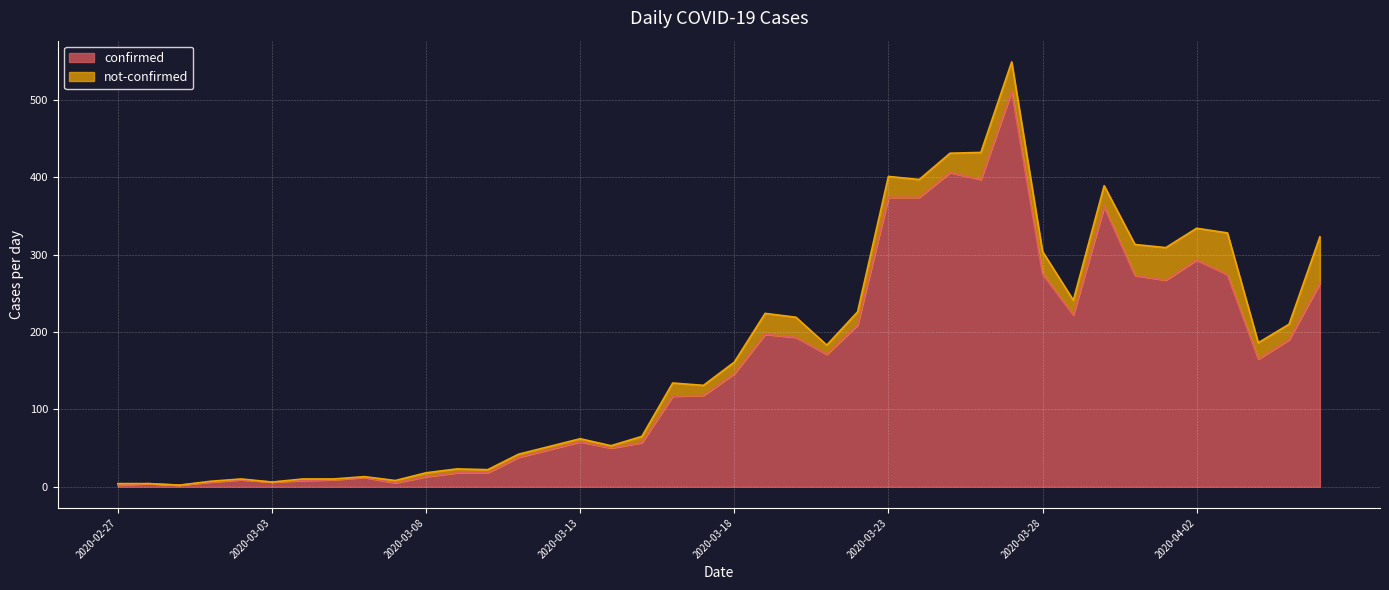

At which category does the data reach its first local valley?

2020-02-29